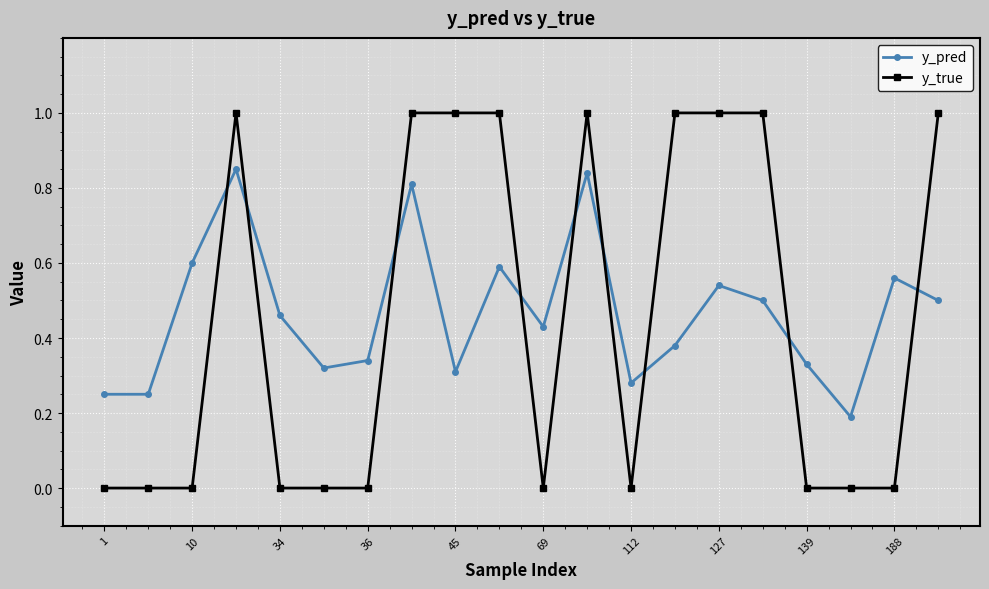

What is the value of the y_true point at the 4th from the left?

1.0